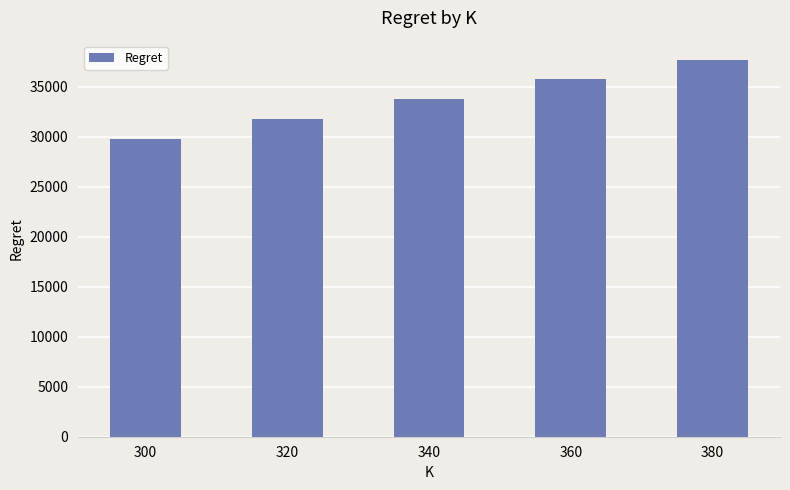

The chart shows a value of 52492.0 at 300. True or false?

False